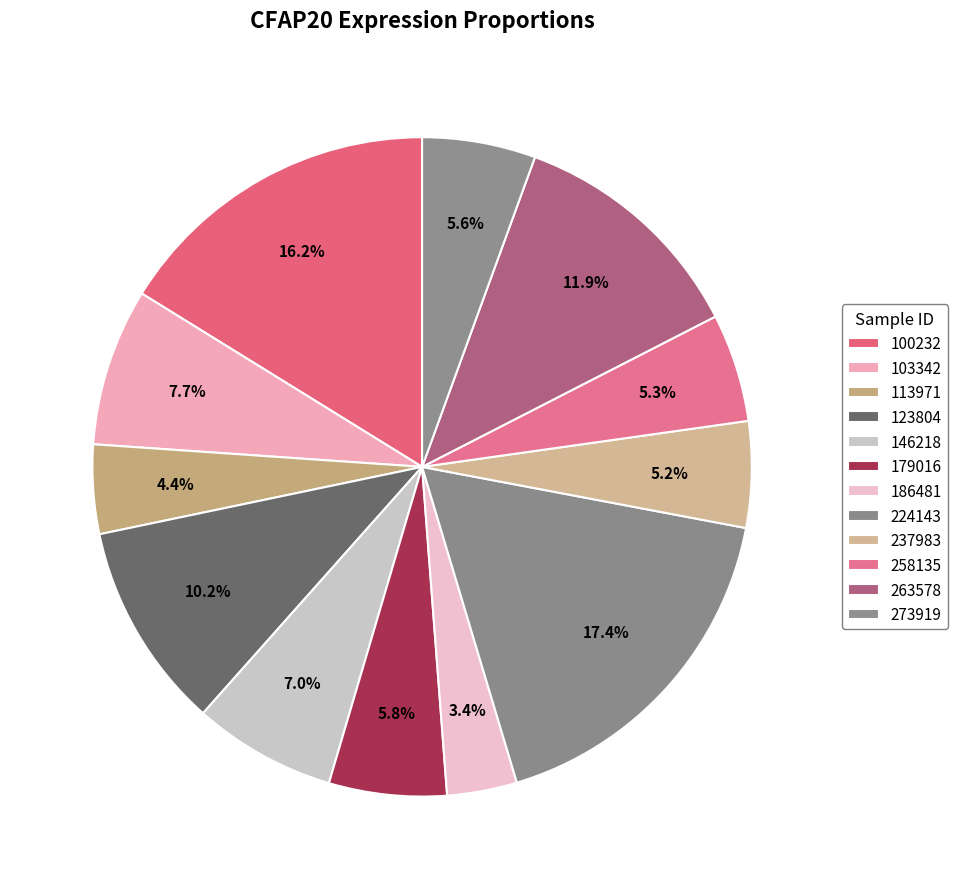

Which slice is the smallest?

186481